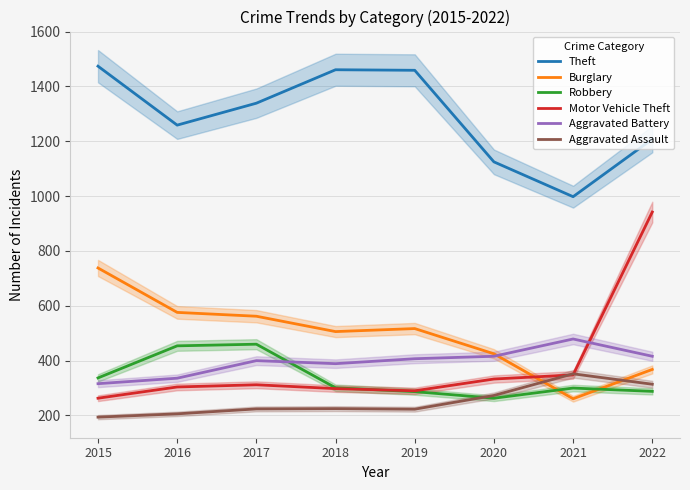

Where is the first local maximum for Aggravated Assault?

2018